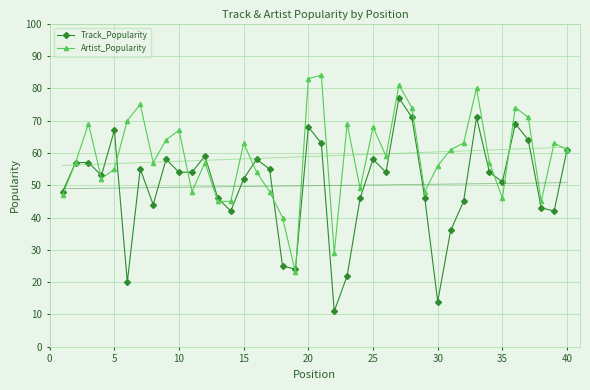

True or false: Track_Popularity has more than 0 points higher than both neighbors.

True